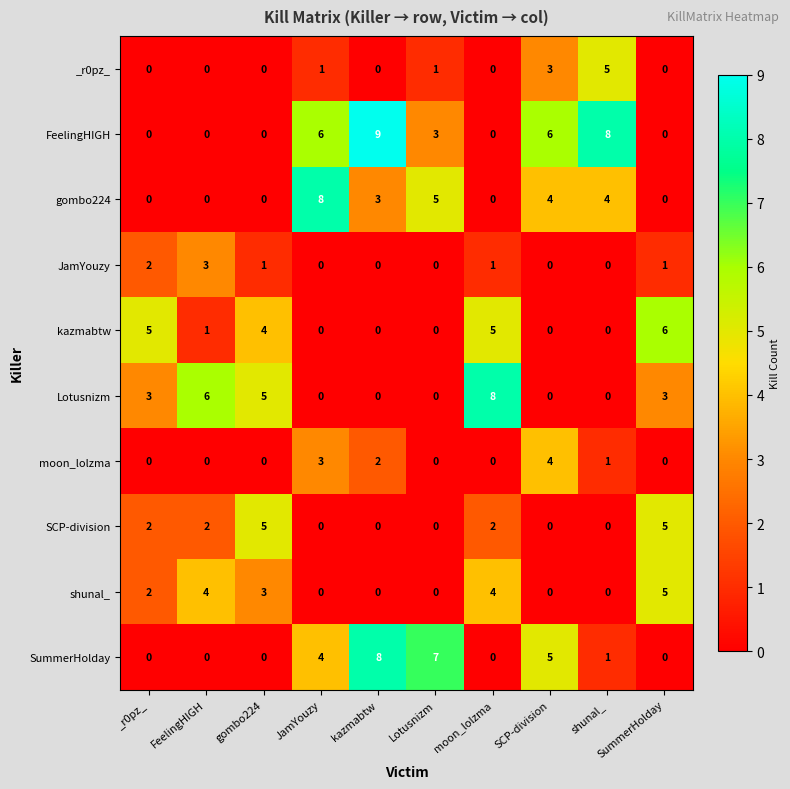

What is the spread (max minus min) of values at Lotusnizm?

7